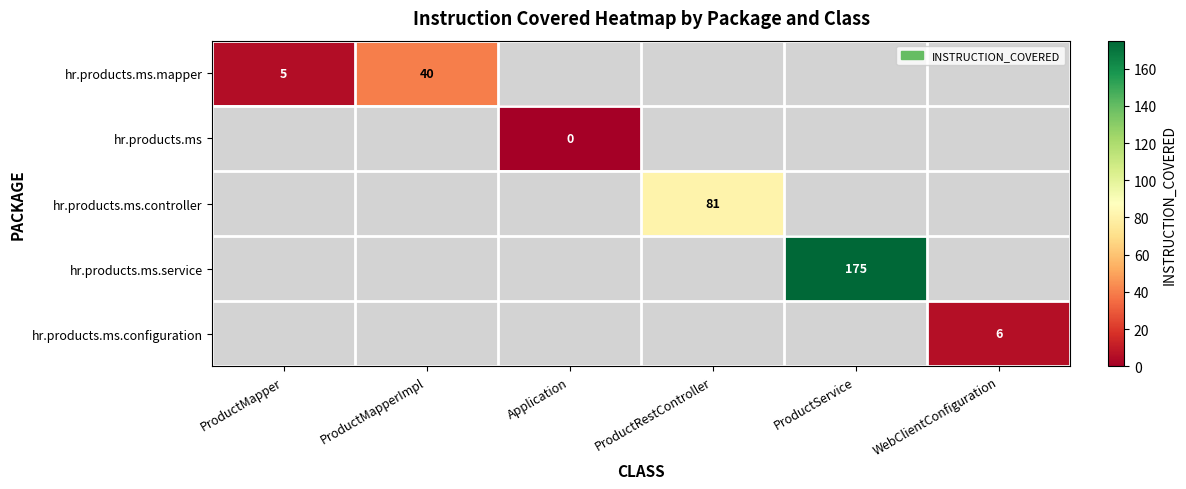

The value of hr.products.ms.service at ProductService is 175. True or false?

True